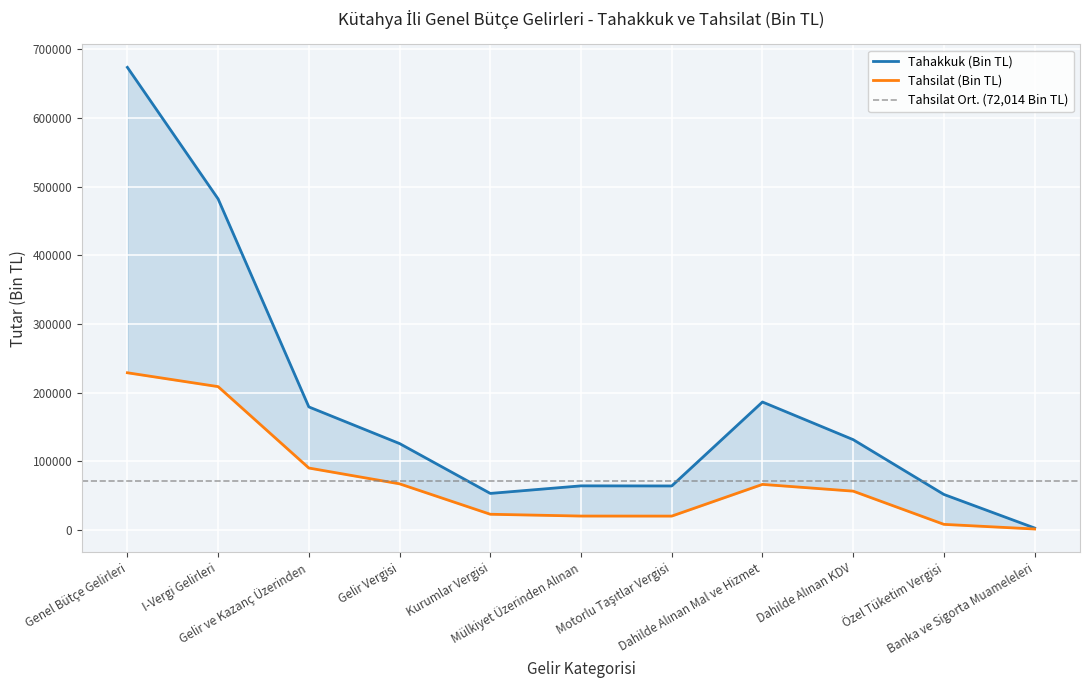

The Tahsilat (Bin TL) series shows 14821 at Gelir Vergisi. True or false?

False